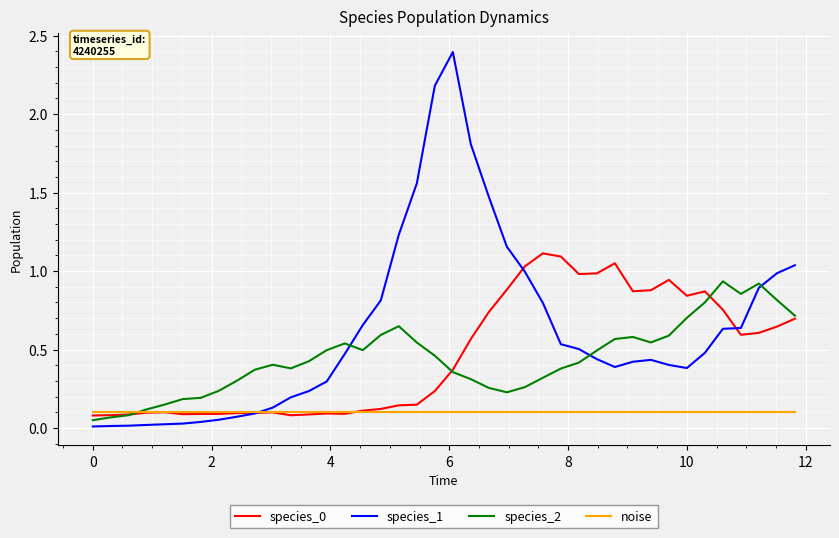

Which series has the largest range (max minus min)?

species_1